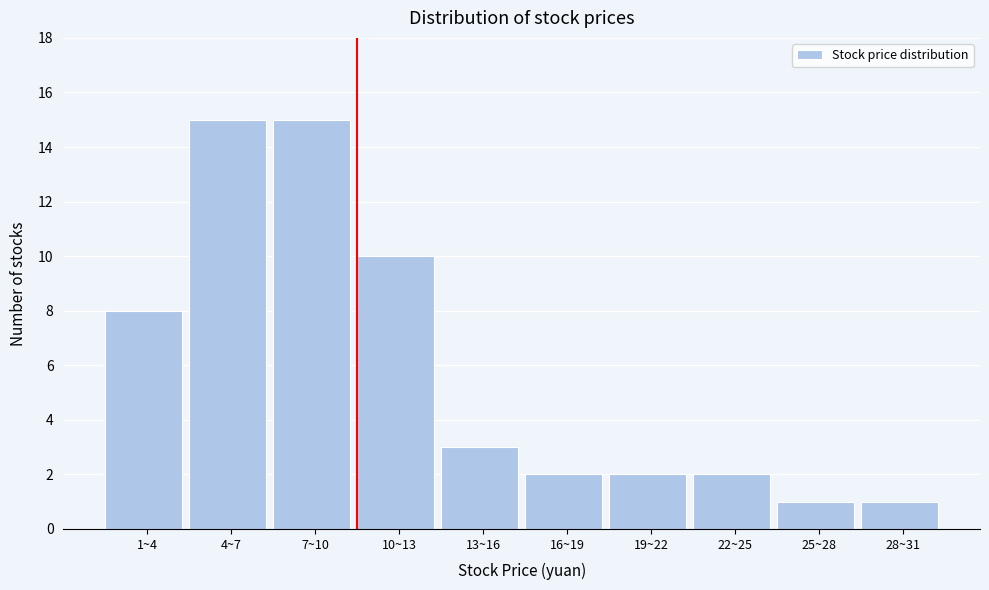

Reading left to right, extract all data points from this chart.

8	15	15	10	3	2	2	2	1	1